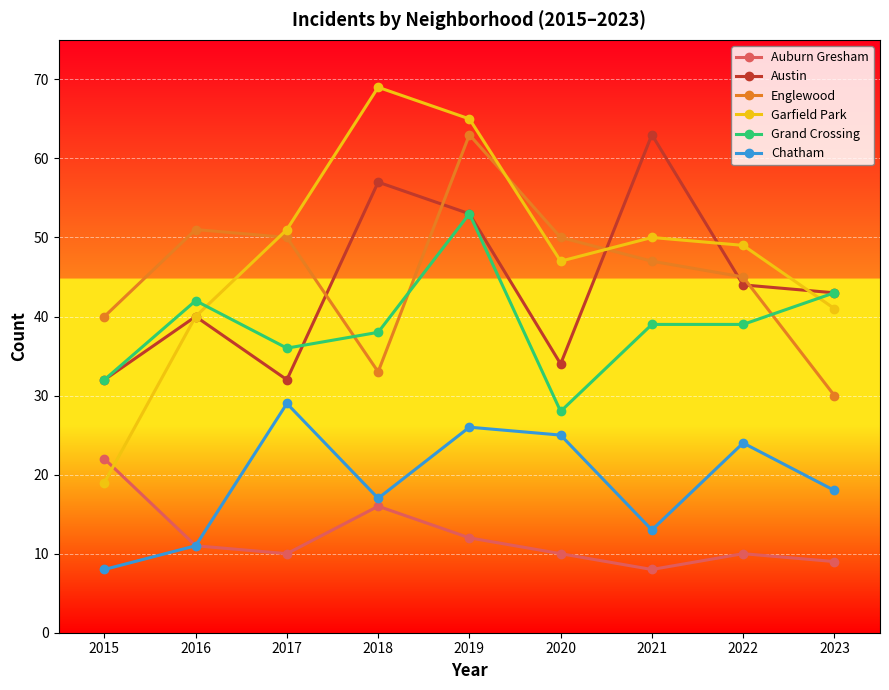

What is the minimum value for Englewood?

30